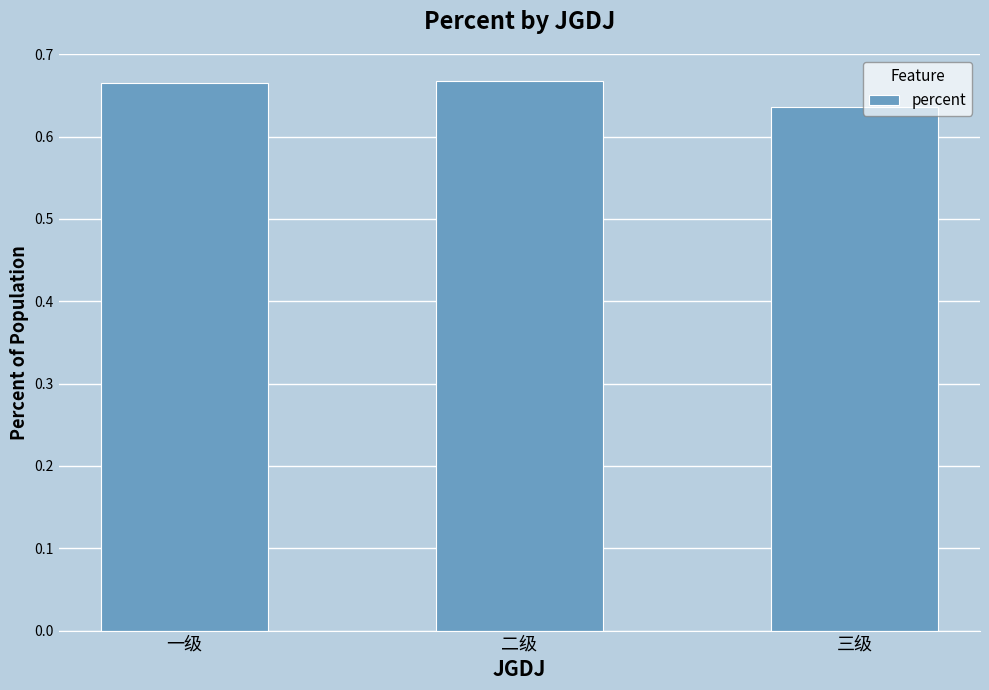

Where is the data nearest to the value 0?

三级